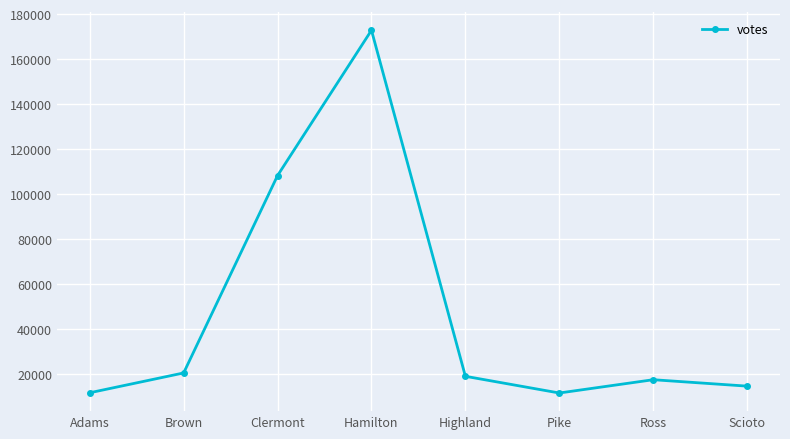

How many data points are less than 19189?

4